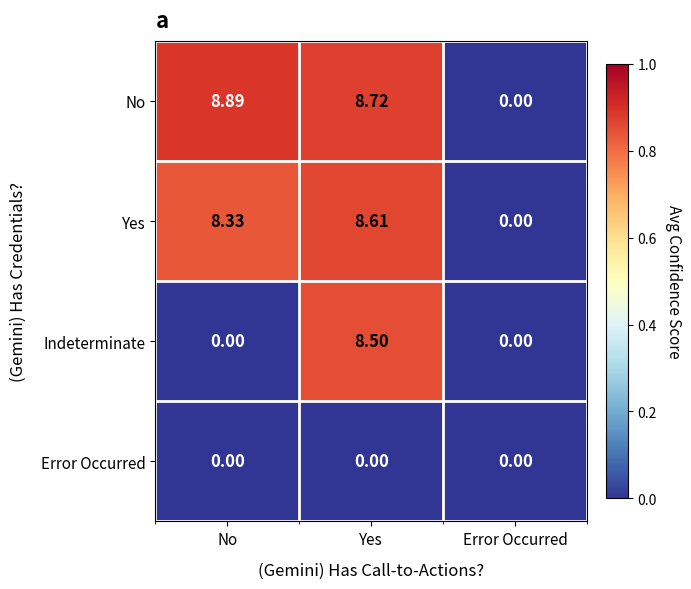

Which series changed the most between Yes and Error Occurred?

No